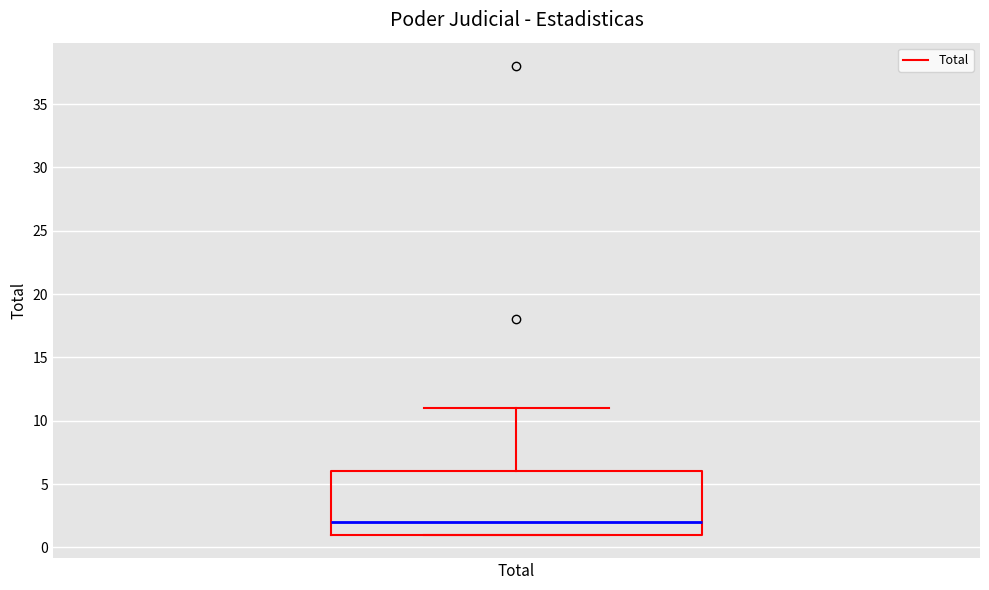

Transcribe this box plot: give where the median line is, the range the box spans, and where the two whiskers end, as read against the y-axis. The values are not printed on the chart, so give them approximately, as read against the axis.

median 2, box 1 to 6, whiskers 1 to 11